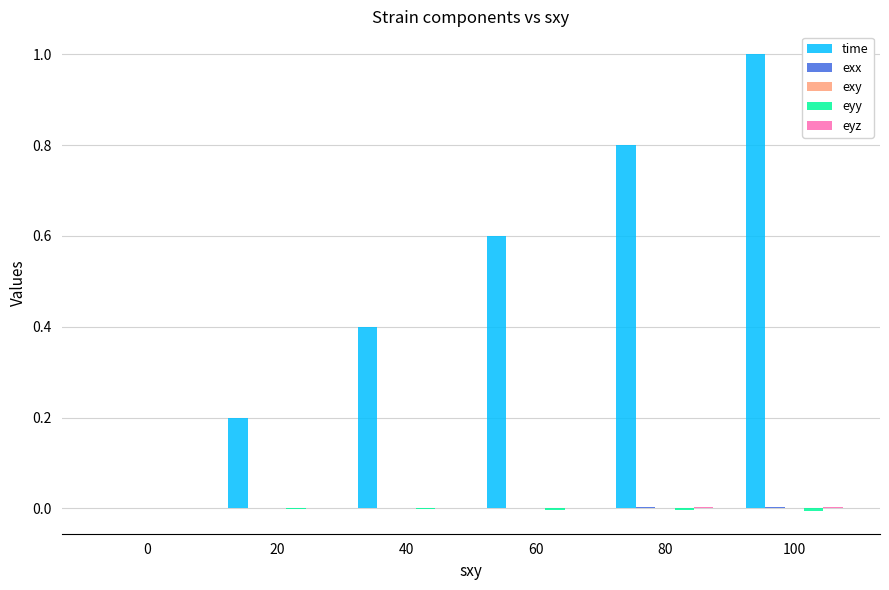

True or false: time has a value of 0.4 at 100.

False